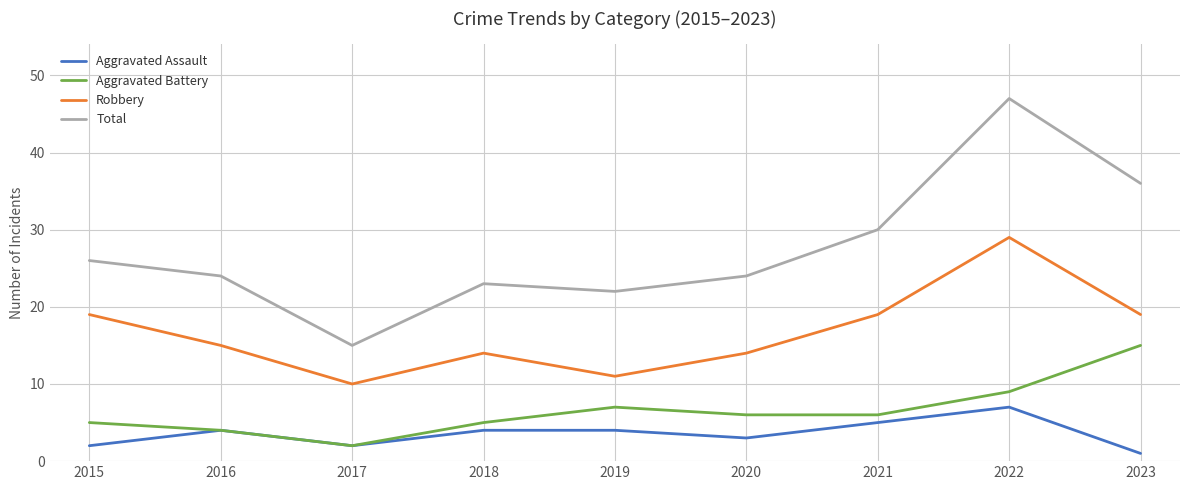

What is the sum of all Aggravated Battery values?

59